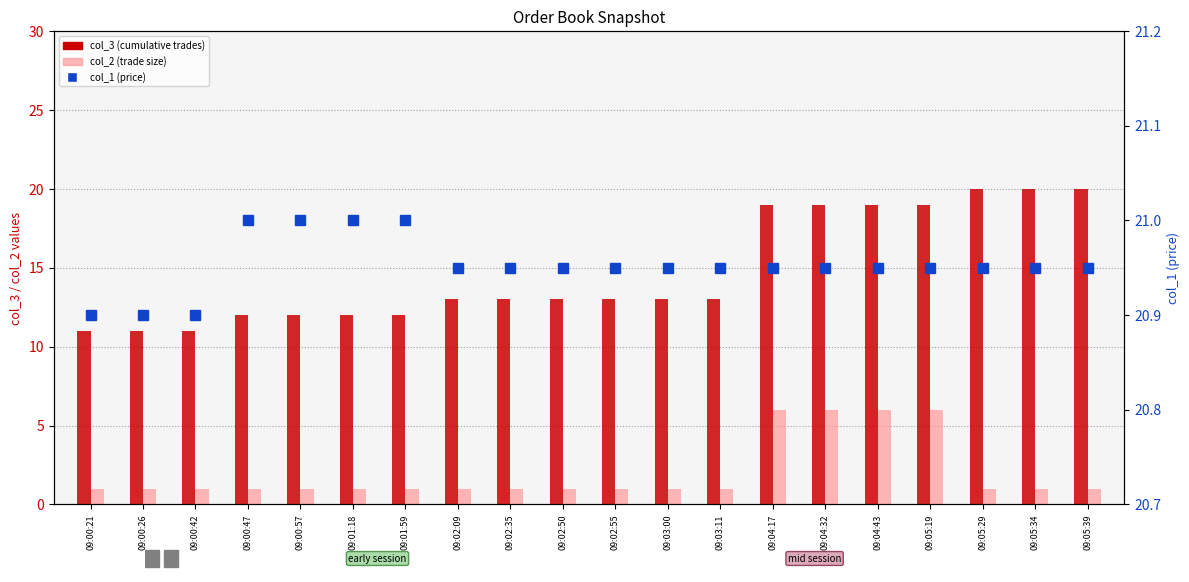

Reading right to left, extract all data points from this chart.

col_3: 20.0	20.0	20.0	19.0	19.0	19.0	19.0	13.0	13.0	13.0	13.0	13.0	13.0	12.0	12.0	12.0	12.0	11.0	11.0	11.0
col_2: 1.0	1.0	1.0	6.0	6.0	6.0	6.0	1.0	1.0	1.0	1.0	1.0	1.0	1.0	1.0	1.0	1.0	1.0	1.0	1.0
col_1: 20.9	20.9	20.9	20.9	20.9	20.9	20.9	20.9	20.9	20.9	20.9	20.9	20.9	21.0	21.0	21.0	21.0	20.9	20.9	20.9